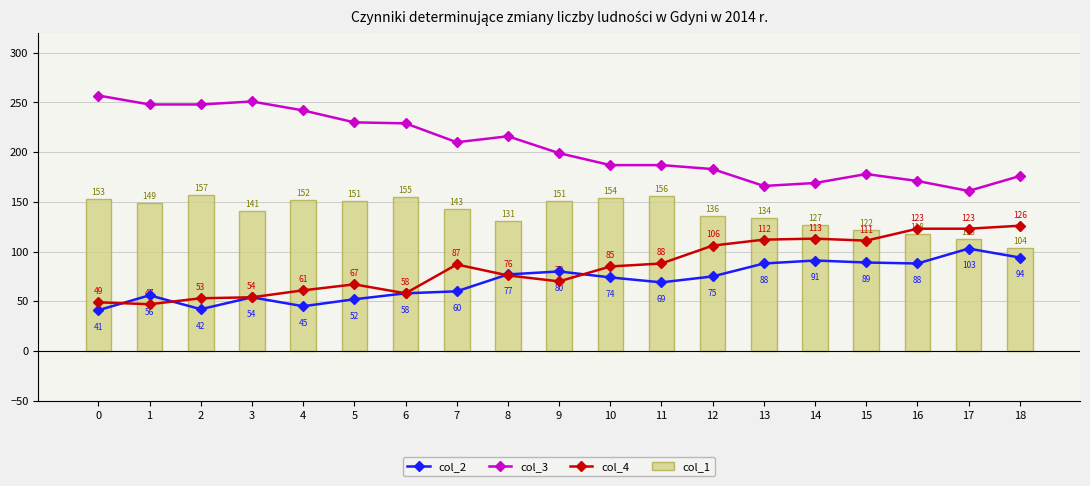

At which label is col_1 closest to 130?

8